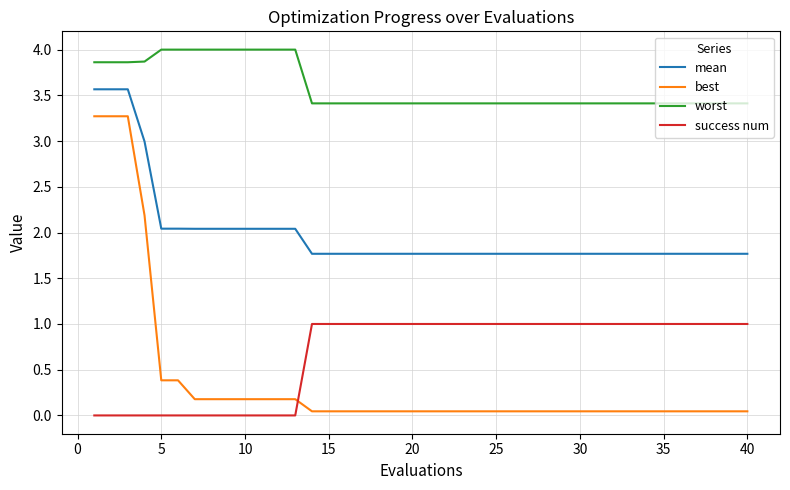

What is the highest value of the mean series?

3.6